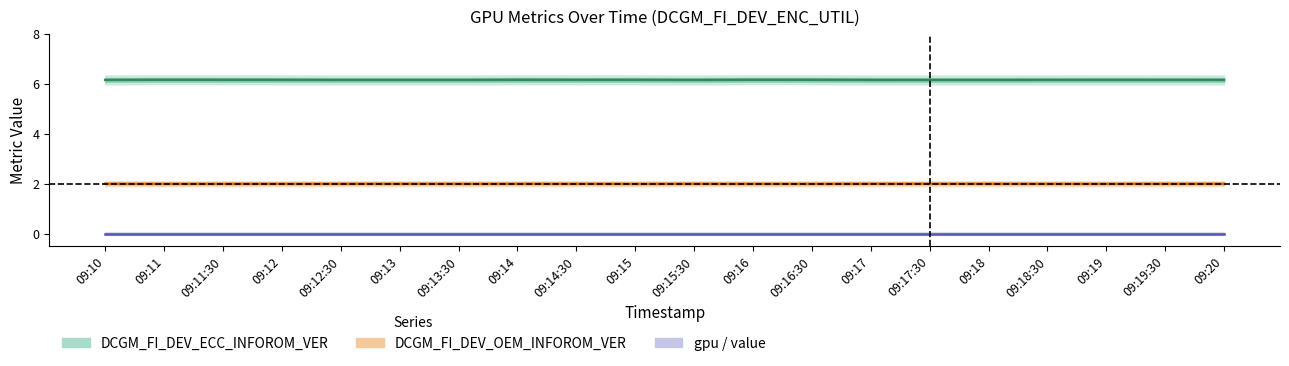

How many lines are shown in the chart?

3